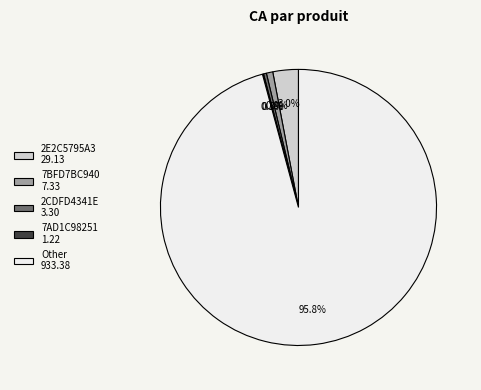

Does any single category account for the majority?

Yes